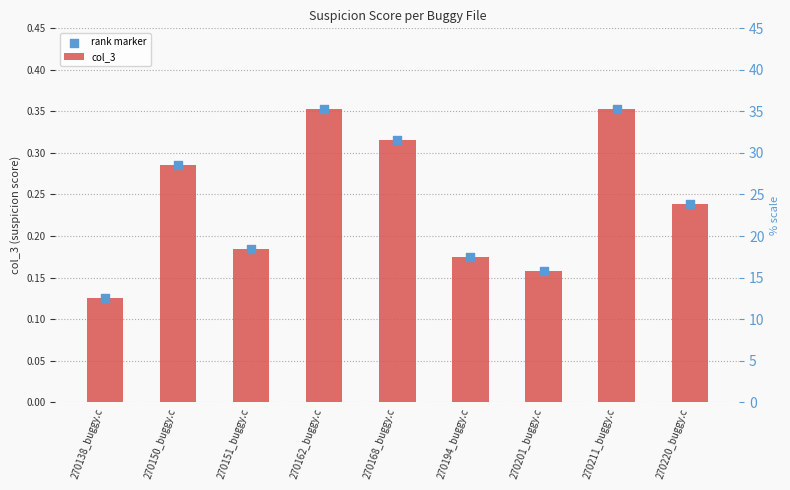

Which series has the largest Y range (max minus min)?

col_3